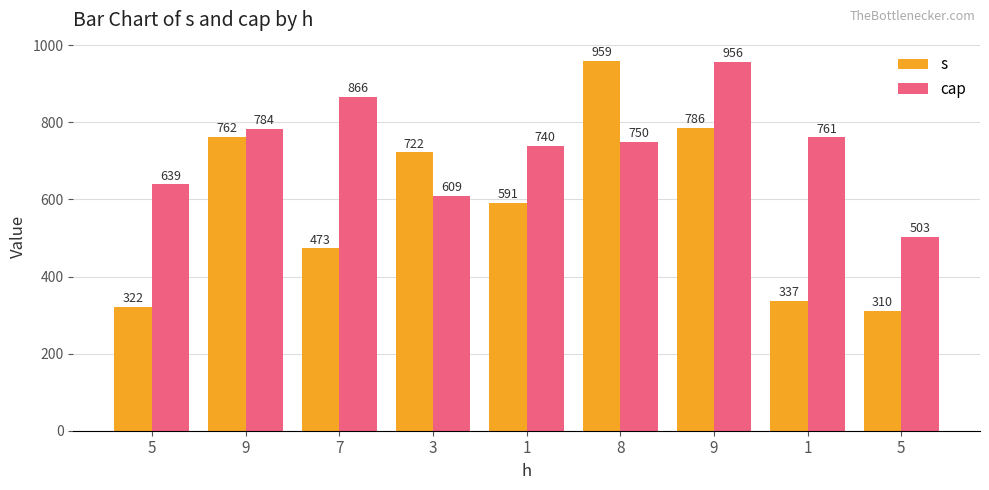

Where does the s series first go above 591?

9